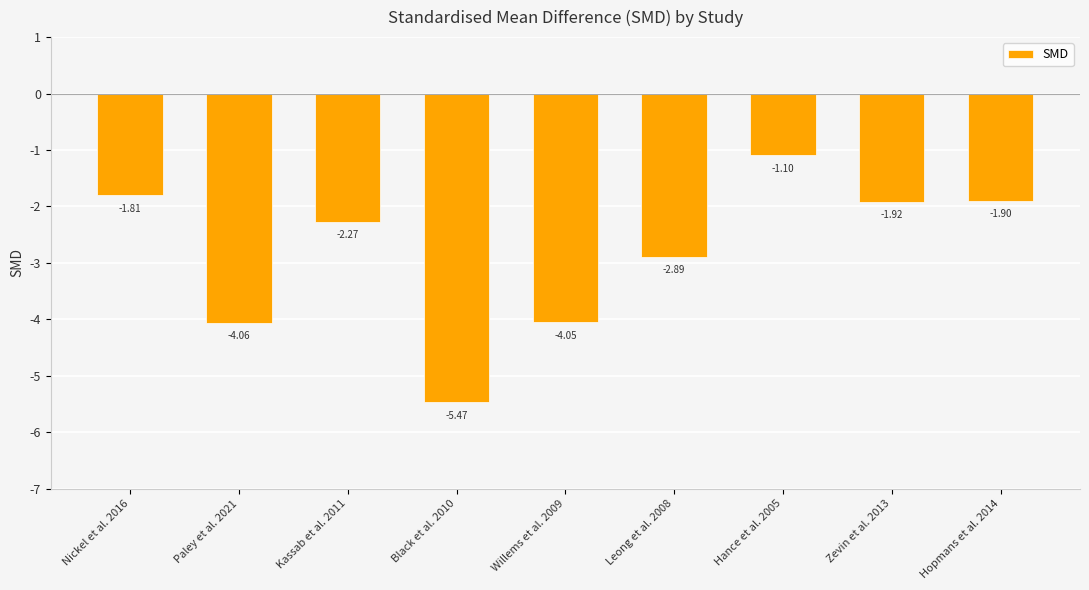

What is the label of the 2nd bar from the left?

Paley et al. 2021